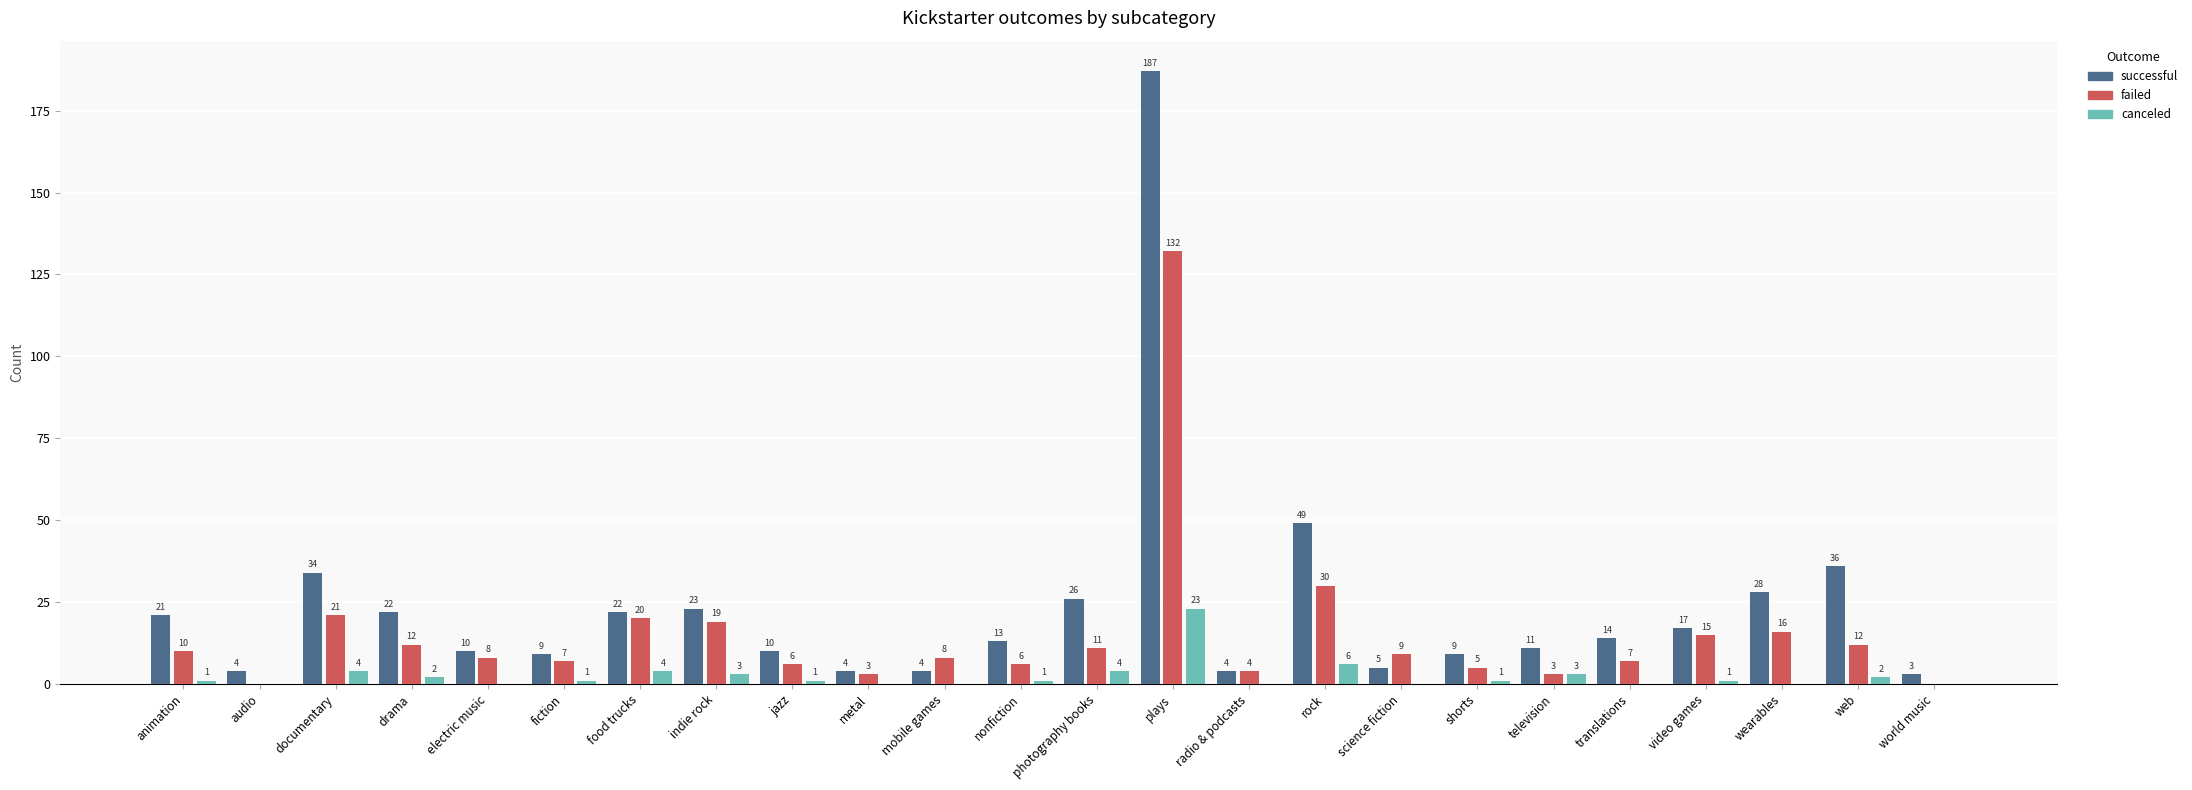

Between fiction and nonfiction, which series saw the biggest shift?

successful